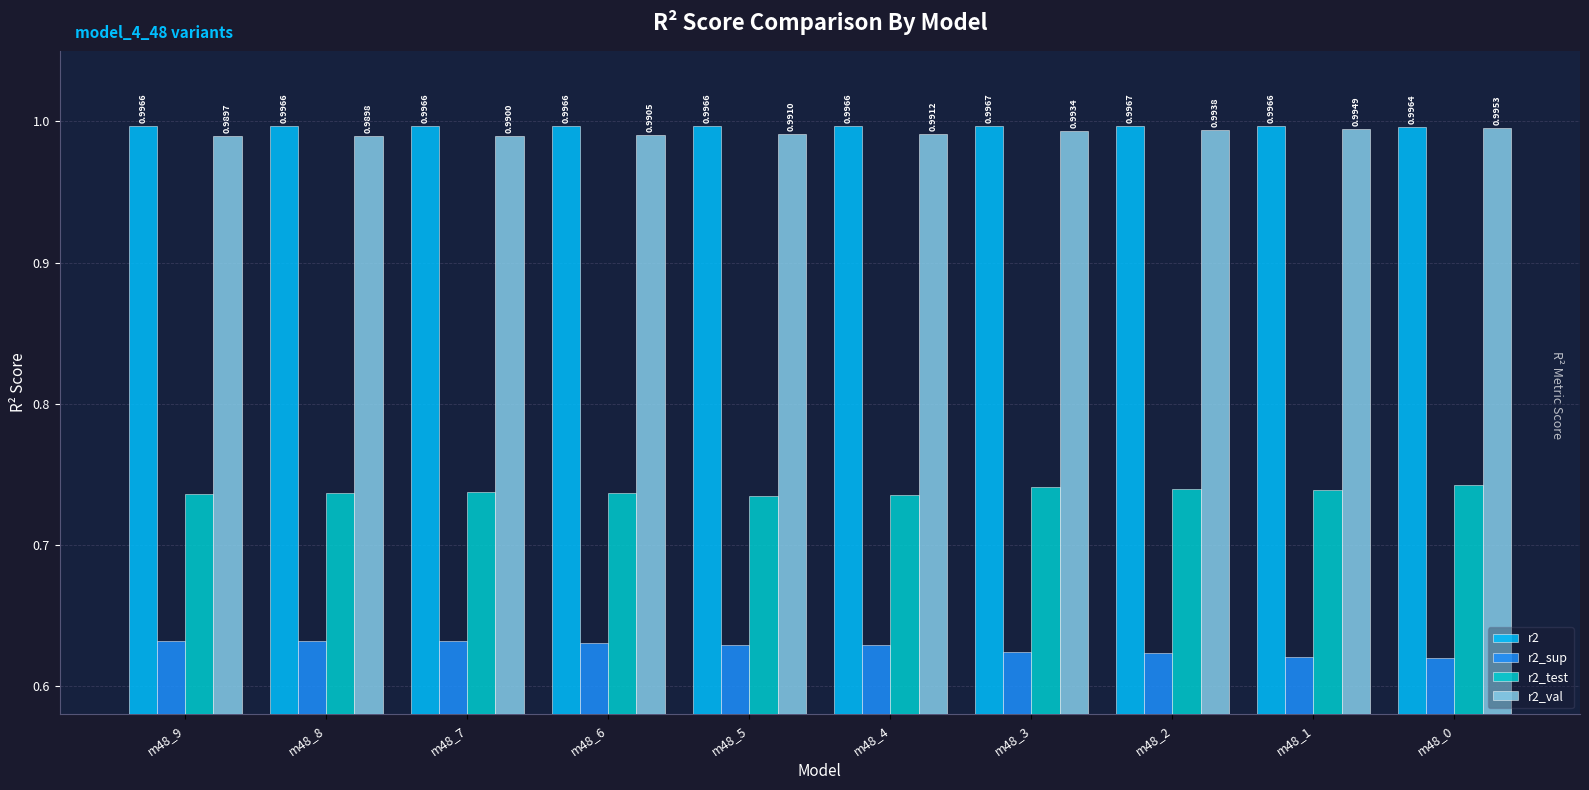

Rank the series at m48_1 from highest to lowest value.

r2, r2_val, r2_test, r2_sup